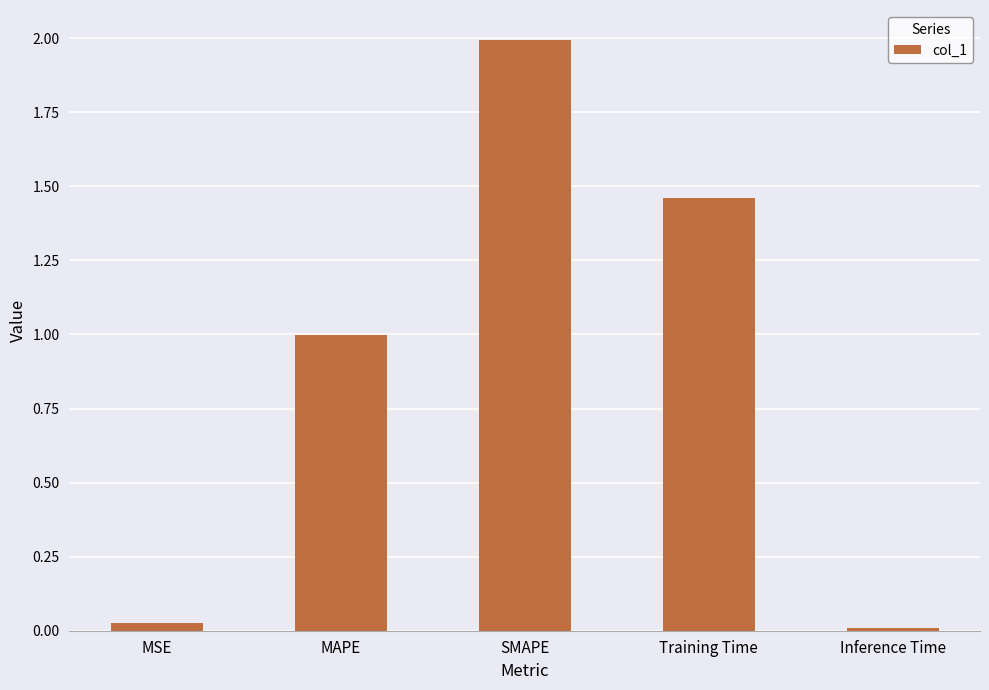

Between MSE and MAPE, which is larger?

MAPE